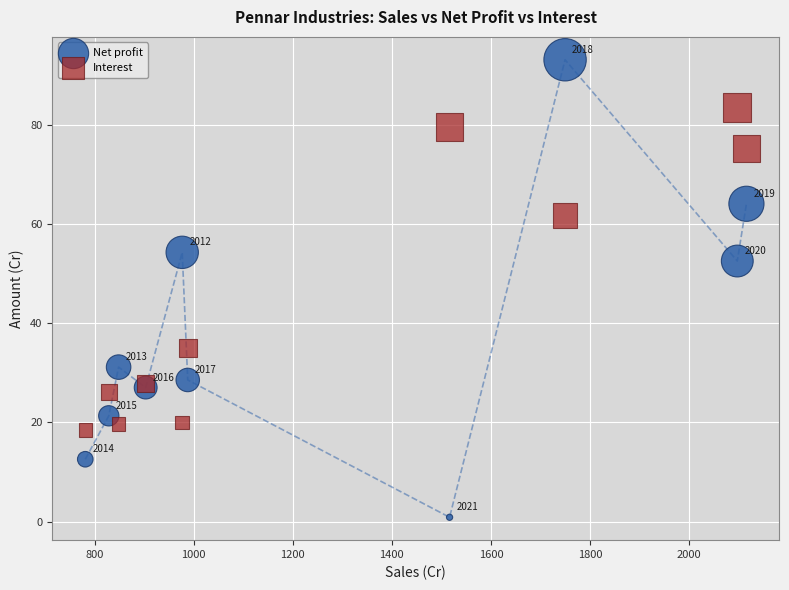

Which series has the widest spread of Y values?

Net profit